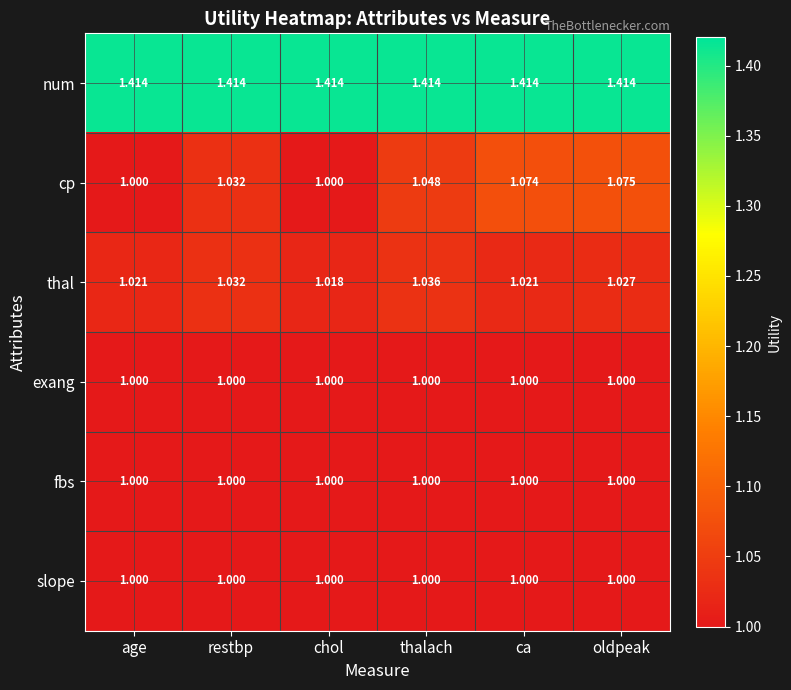

Is the value of num at age greater than the value of slope at age?

Yes